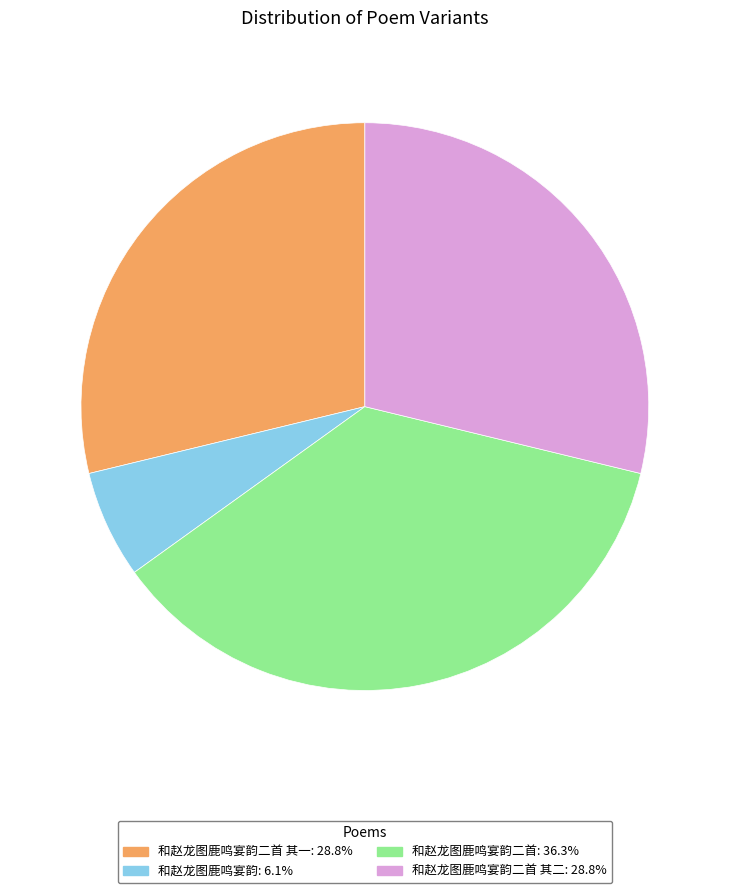

Is there any slice that represents more than half of the pie?

No